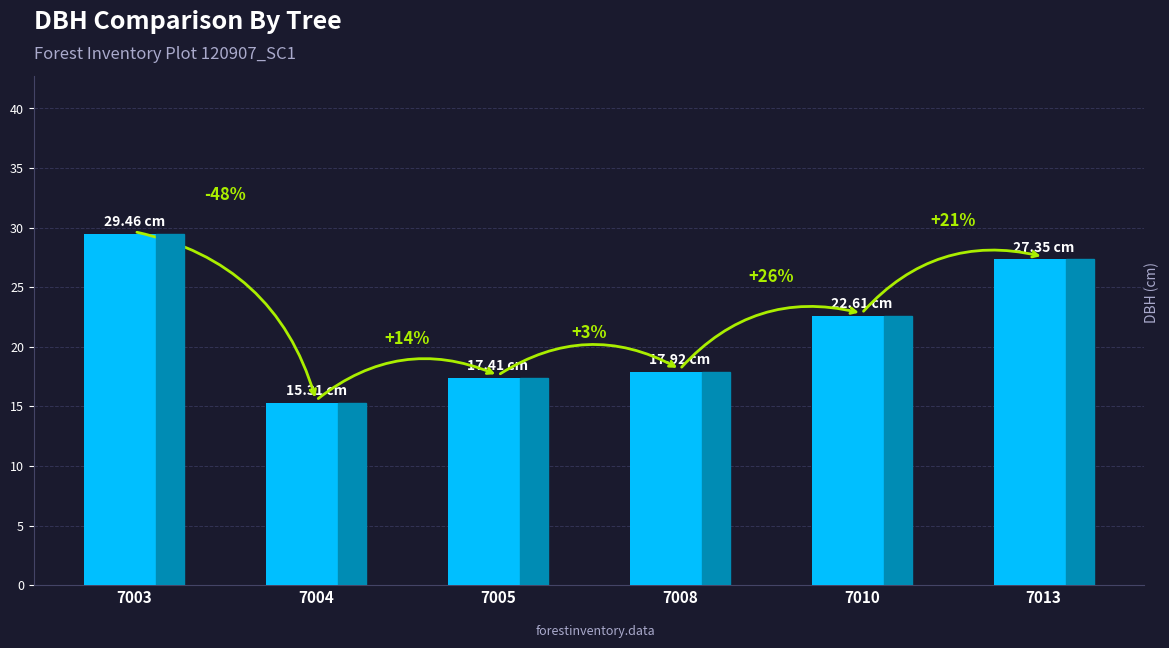

At which label is the value closest to 22?

7010